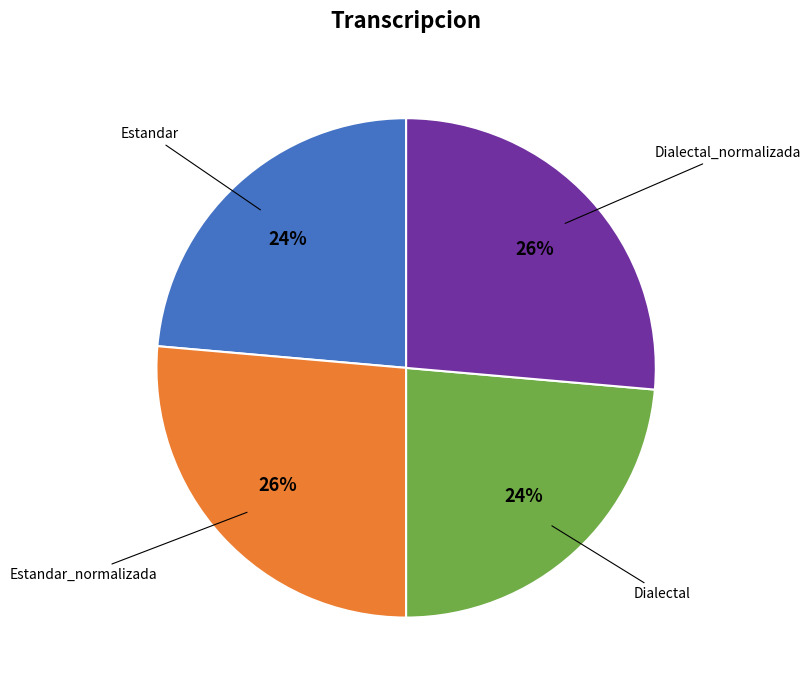

Count the number of slices in the pie.

4